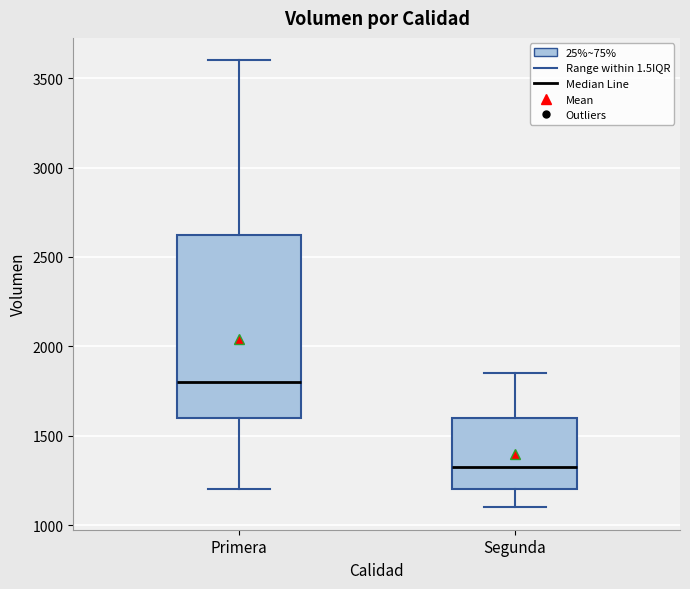

Comparing the boxes themselves (not the whiskers), which one is the tallest?

Primera